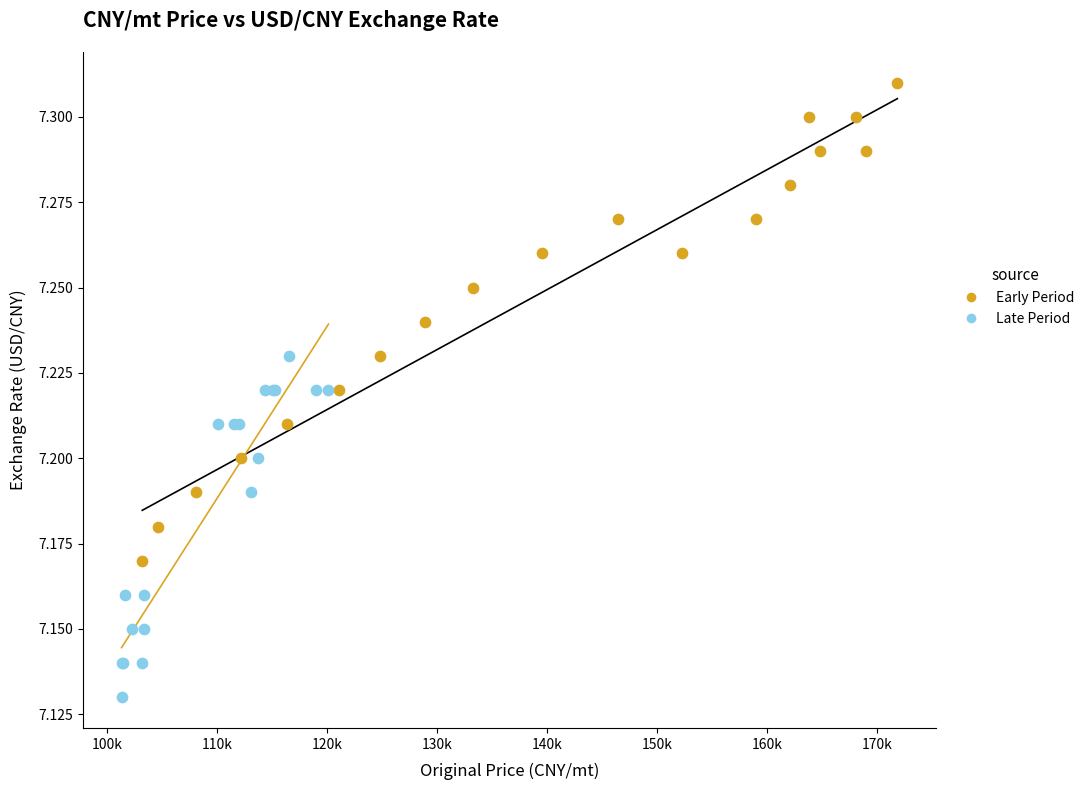

What are all the series names shown in the legend?

Early Period, Late Period